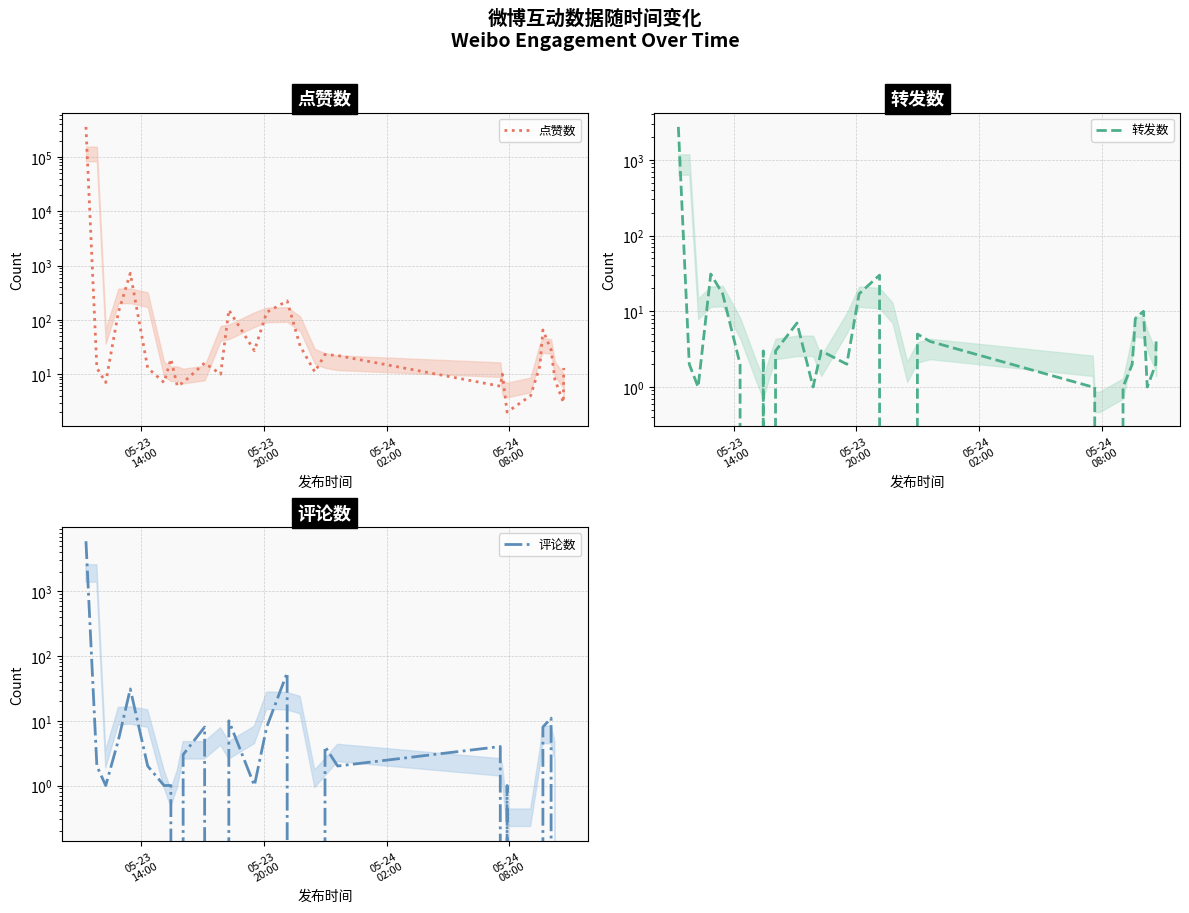

How many distinct data groups are displayed?

3